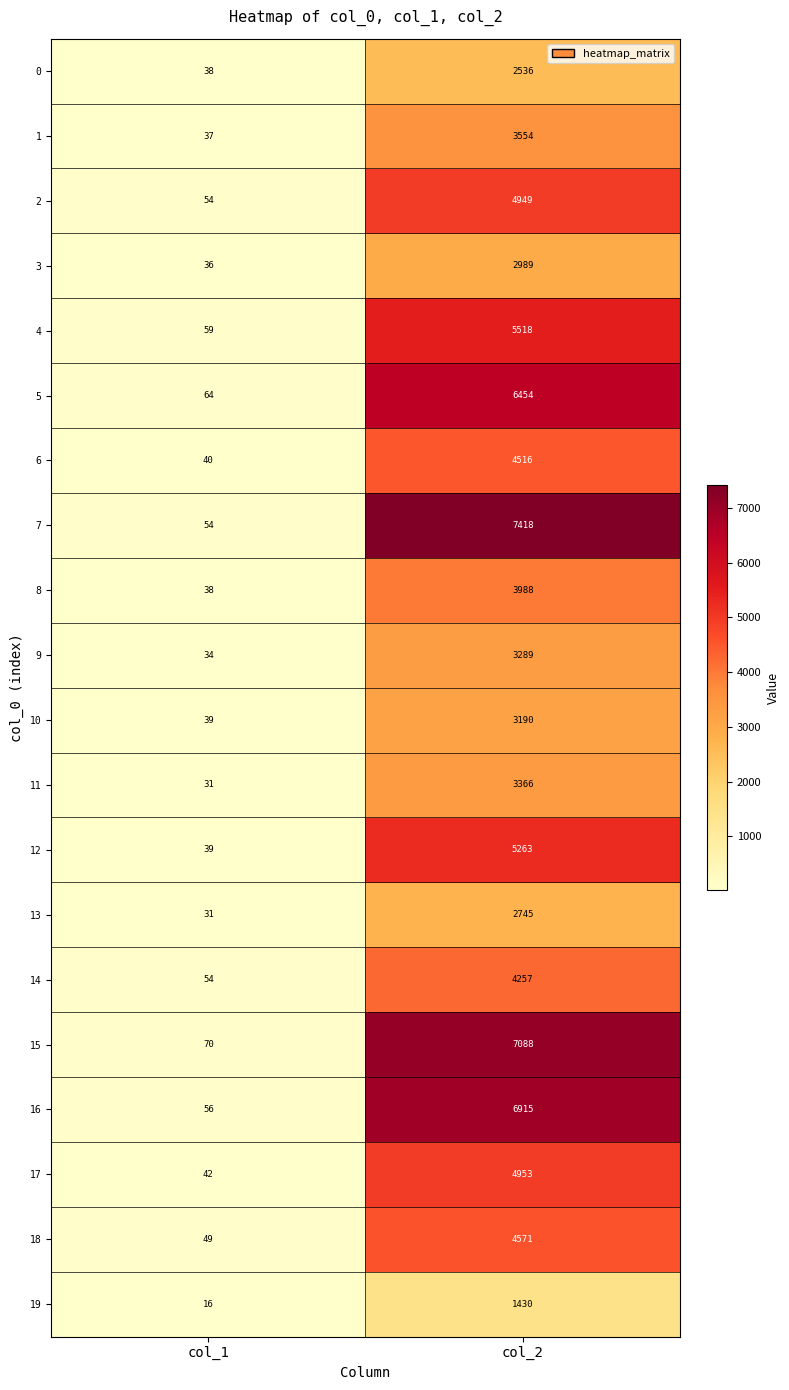

What is the minimum value shown in the chart?

16